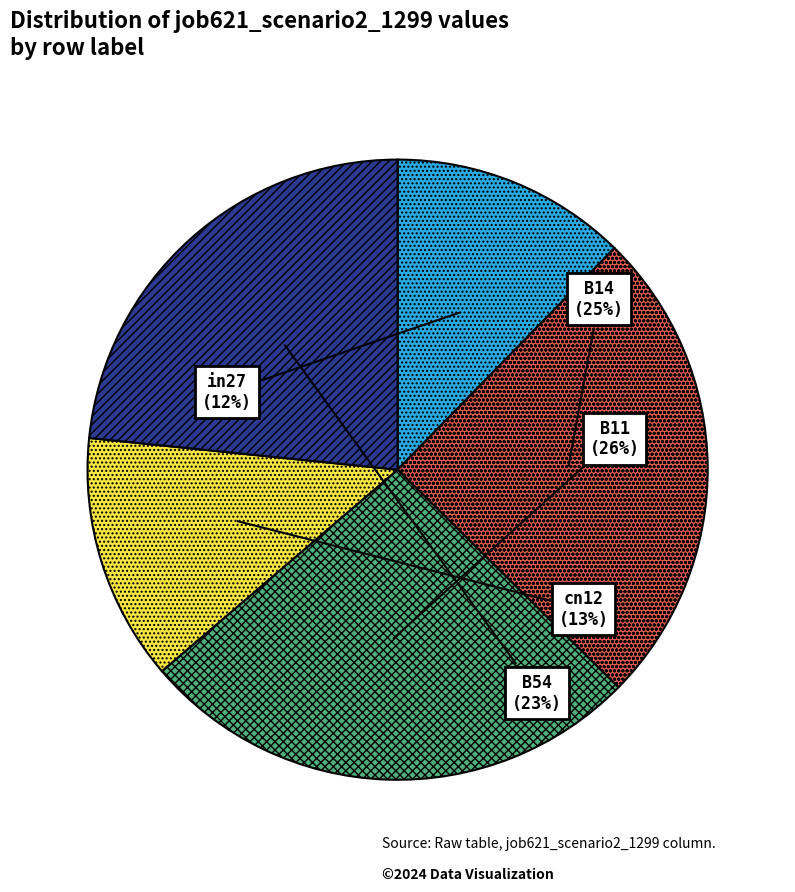

Is there any slice that represents more than half of the pie?

No